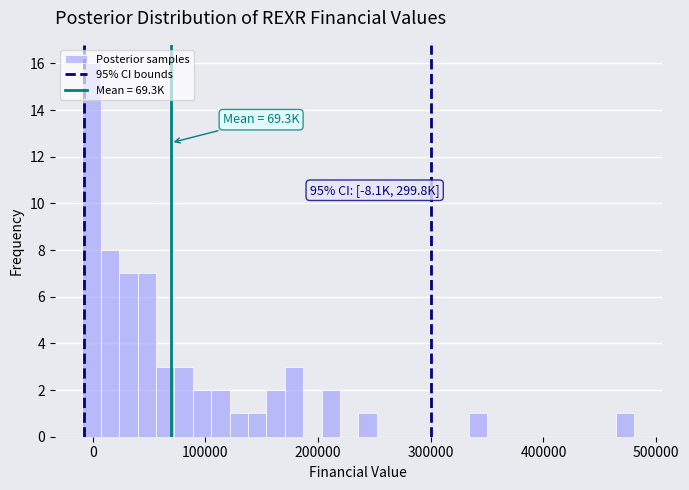

Read against the x-axis, roughly where is the centre of the tallest bar?

0